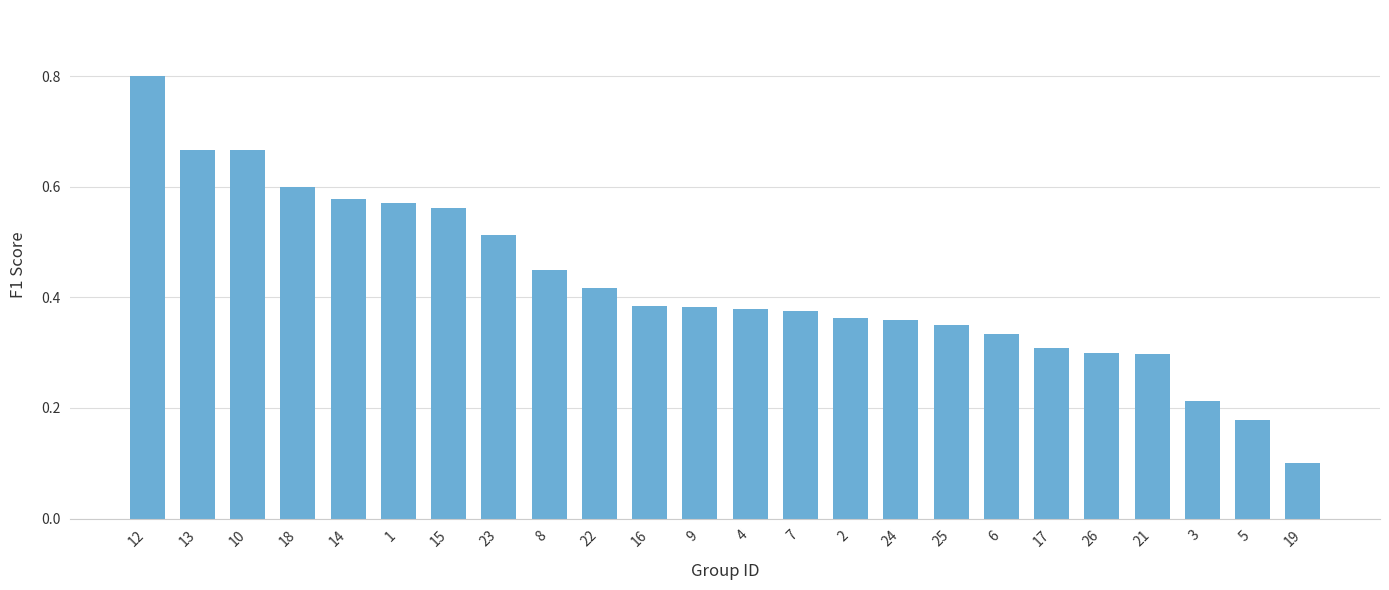

Are the bars grouped side by side (vs. stacked)?

No